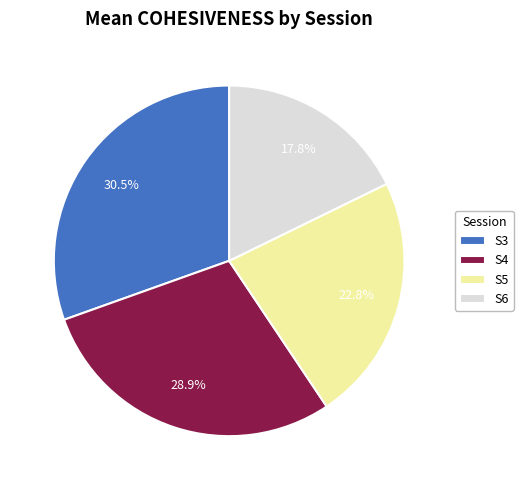

Which slice is the smallest?

S6